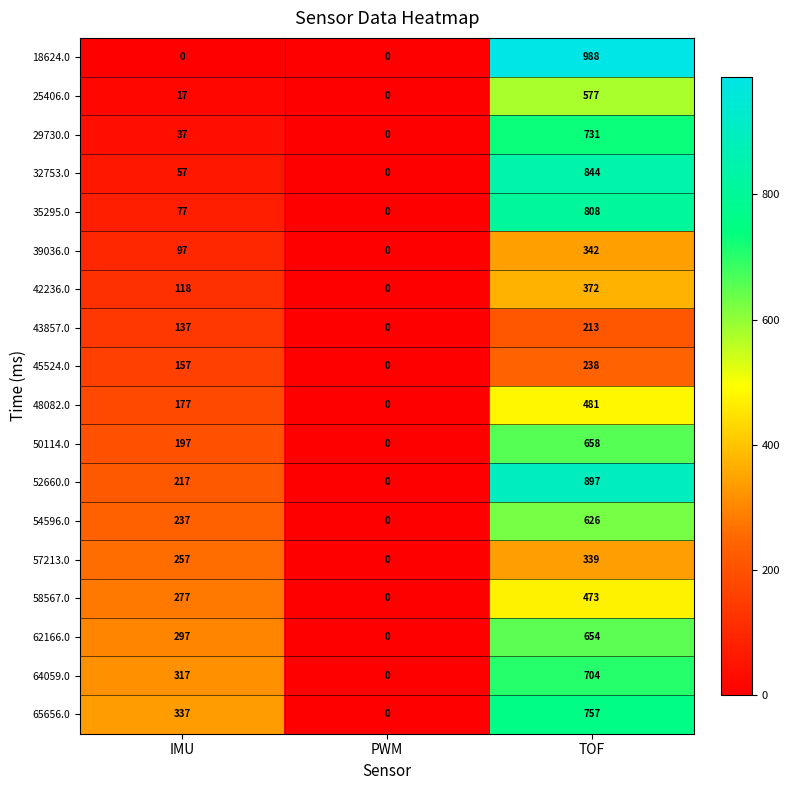

Count the number of categories in the chart.

3